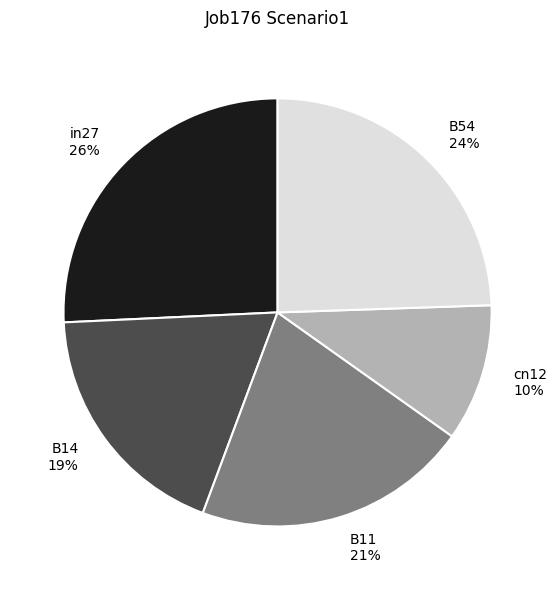

Count the number of slices in the pie.

5